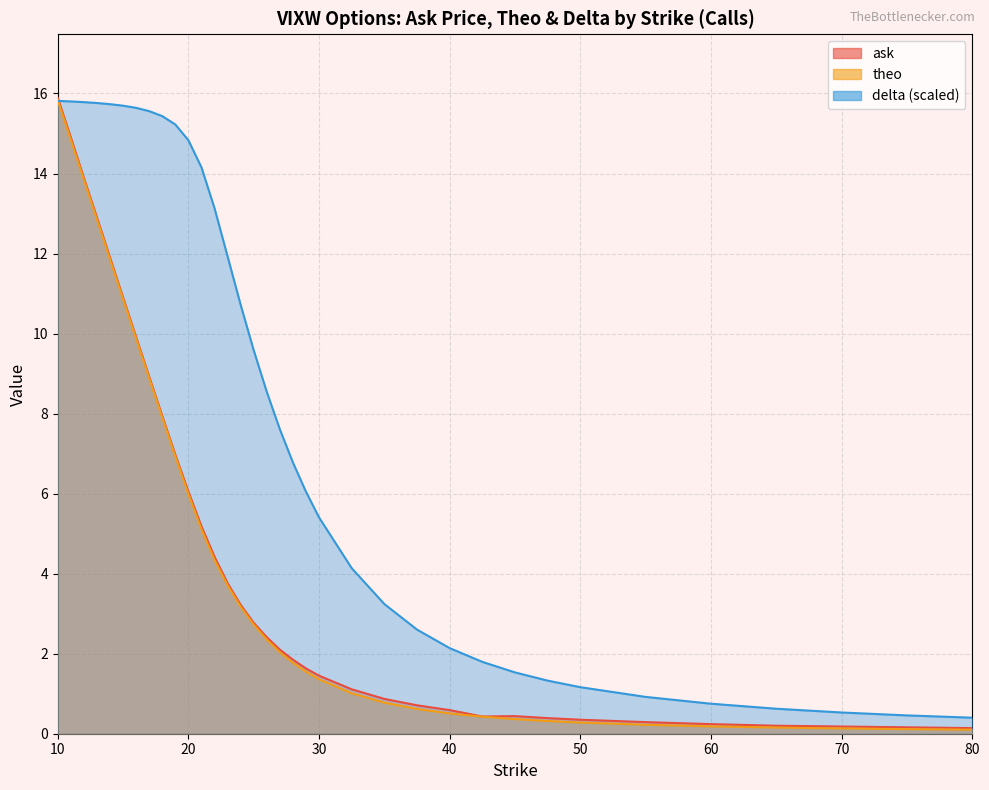

Reading left to right, what are all the values shown in this chart?

ask: 15.9	14.9	13.9	12.9	11.9	10.9	9.9	8.9	7.9	7.0	6.0	5.2	4.4	3.8	3.2	2.8	2.4	2.1	1.9	1.6	1.4	1.1	0.9	0.7	0.6	0.4	0.4	0.4	0.3	0.3	0.2	0.2	0.2	0.2	0.1
theo: 15.8	14.8	13.8	12.8	11.9	10.9	9.9	8.9	7.9	6.9	6.0	5.1	4.3	3.7	3.2	2.7	2.4	2.0	1.8	1.5	1.4	1.0	0.8	0.6	0.5	0.4	0.4	0.3	0.3	0.2	0.2	0.2	0.1	0.1	0.1
delta: 15.8	15.8	15.8	15.8	15.7	15.7	15.6	15.6	15.4	15.2	14.8	14.2	13.1	11.9	10.7	9.6	8.5	7.6	6.8	6.0	5.4	4.1	3.2	2.6	2.1	1.8	1.5	1.3	1.2	0.9	0.8	0.6	0.5	0.5	0.4